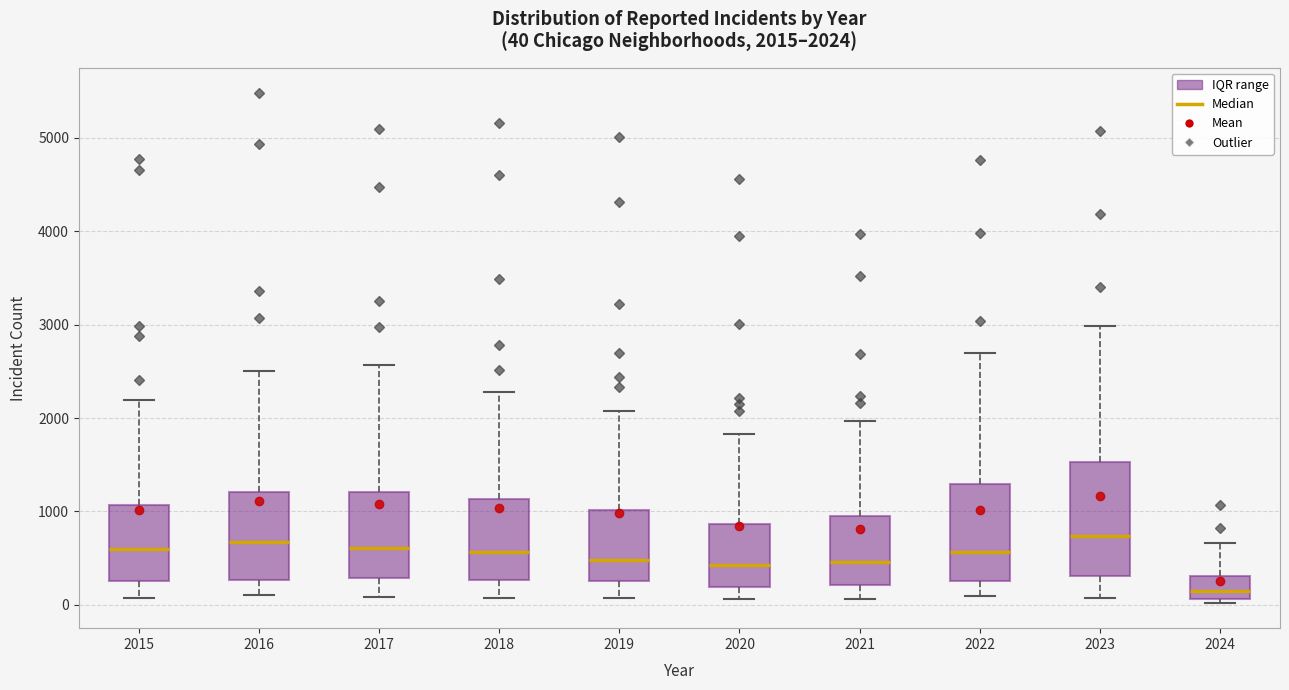

Which box is the tallest, from its lower edge to its upper edge?

2023